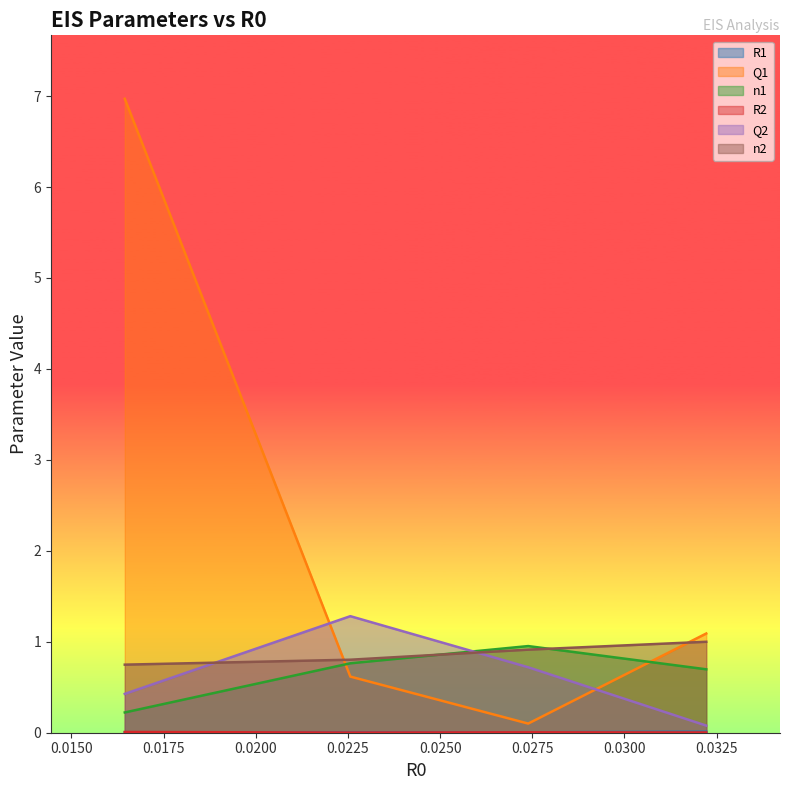

What are all the series names shown in the legend?

R1, Q1, n1, R2, Q2, n2